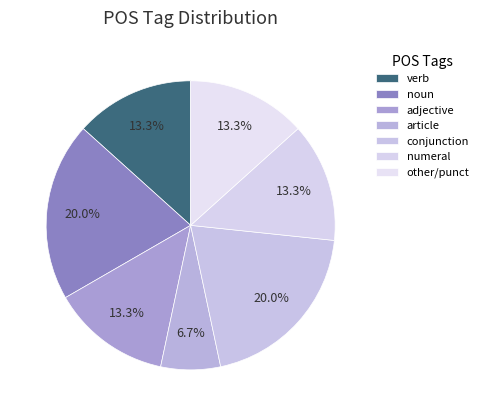

Count the number of slices in the pie.

7